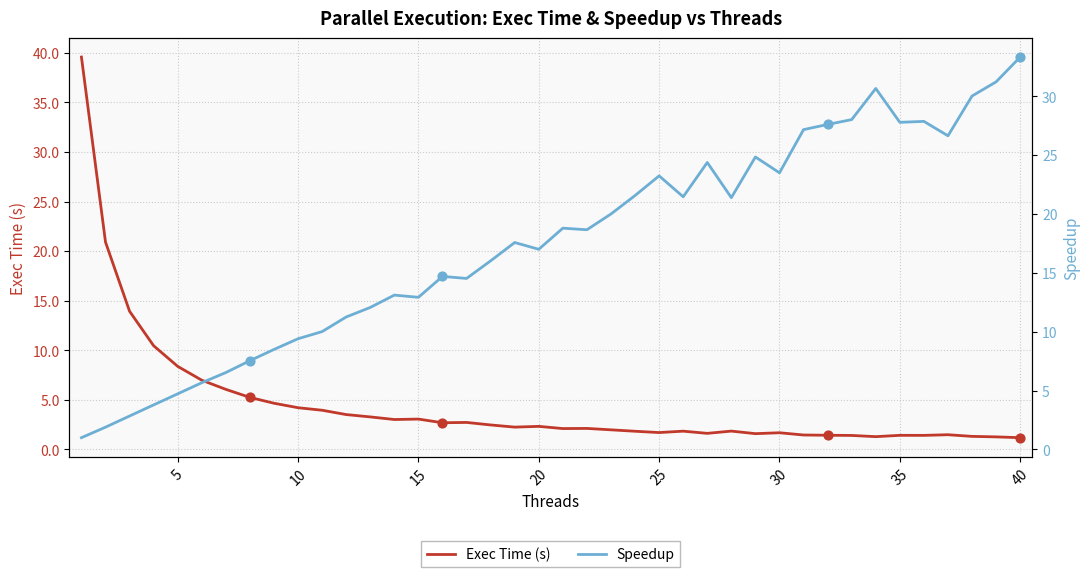

Which series reaches the maximum Y coordinate?

Exec Time (s)